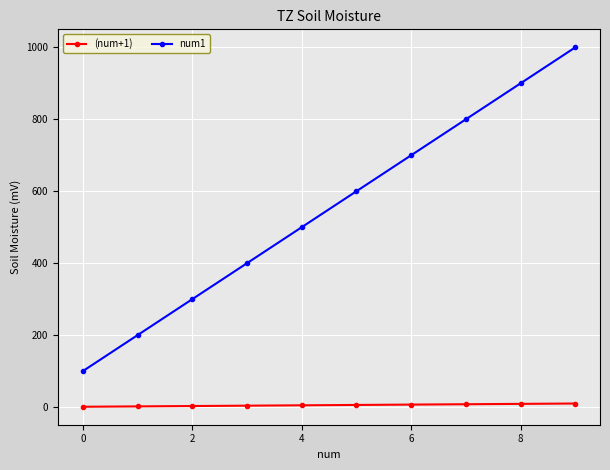

What are all the series names shown in the legend?

(num+1), num1